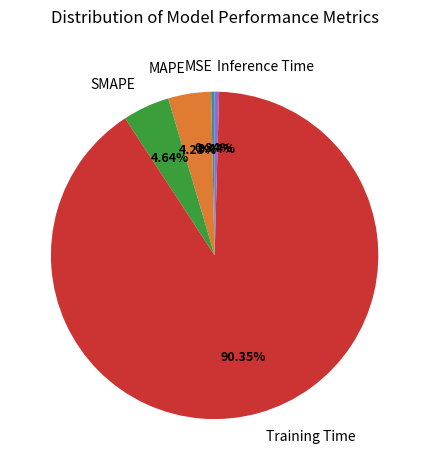

How many segments does this pie chart have?

5